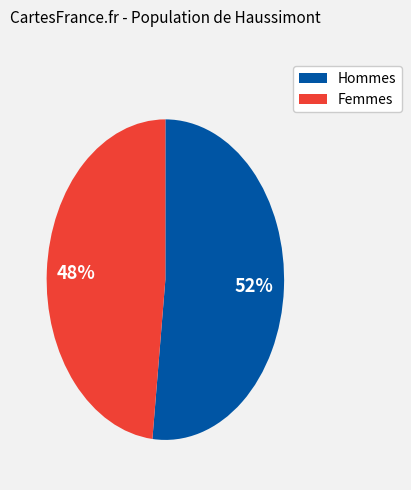

Does any single category account for the majority?

Yes